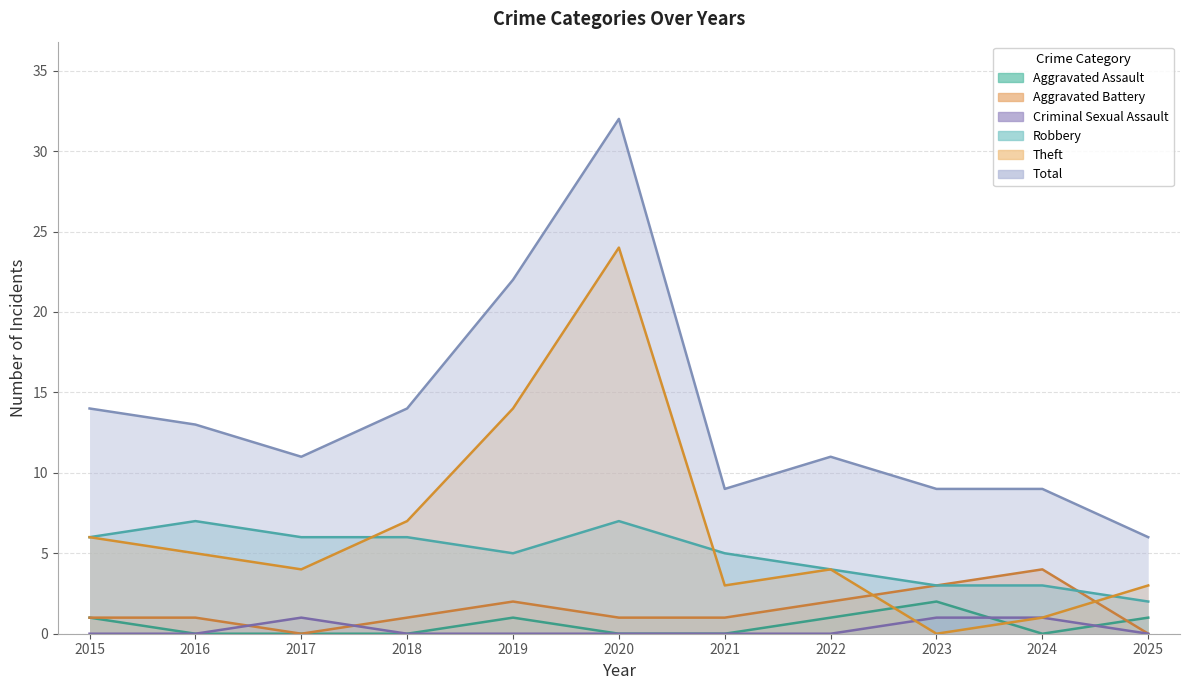

How many data points does each series have?

11